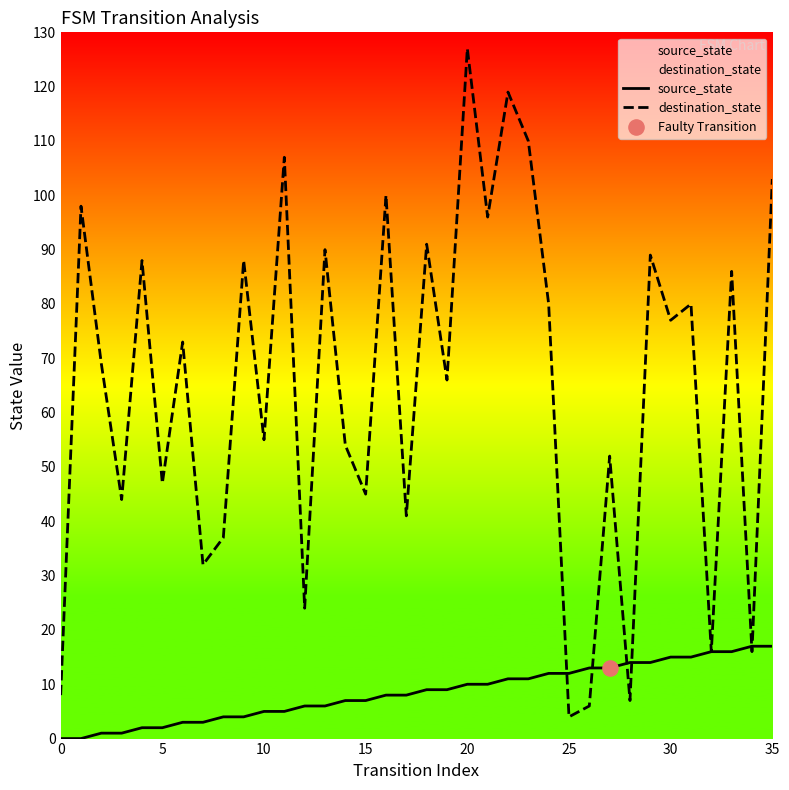

What are all the series names shown in the legend?

source_state, destination_state